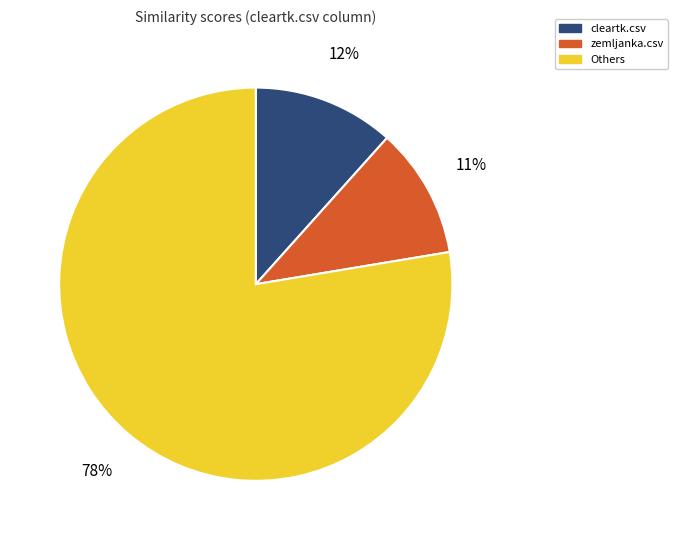

Combined, do zemljanka.csv and Others account for over 50%?

Yes